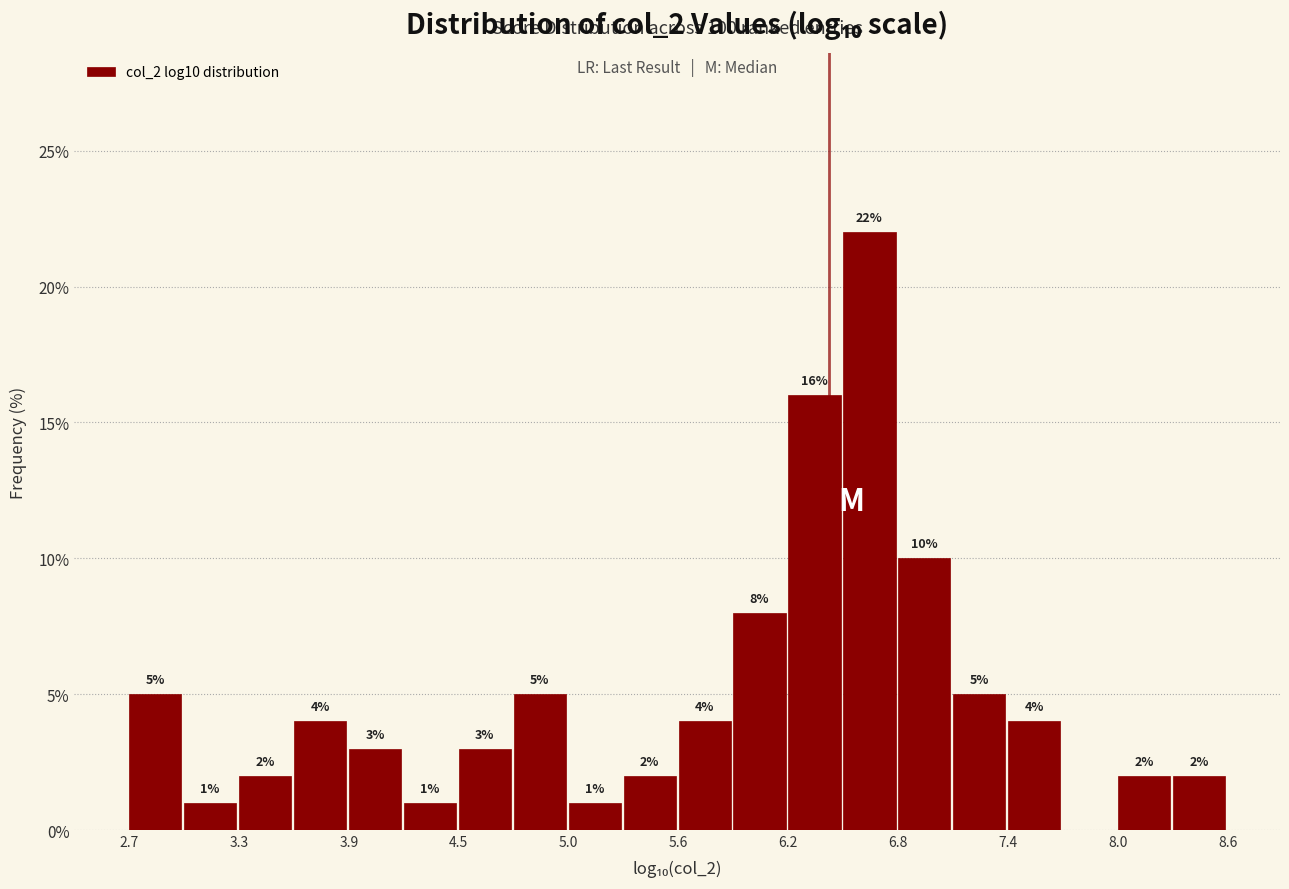

Read against the x-axis, roughly where is the centre of the tallest bar?

6.7